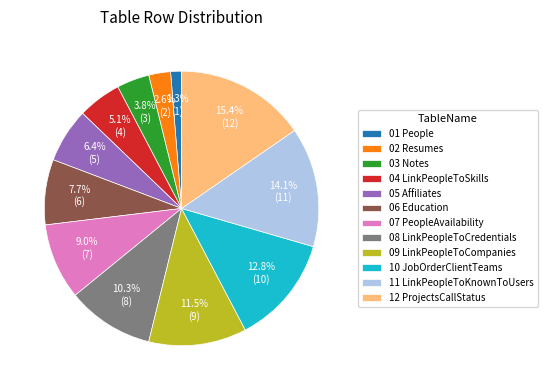

Is there a majority slice in this chart?

No